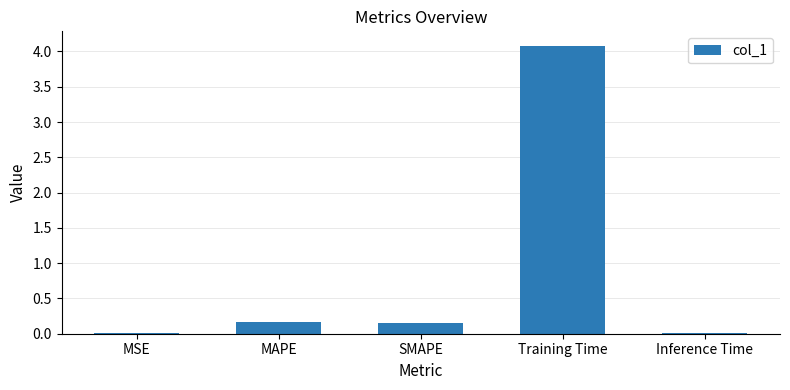

At which category does the chart reach its peak across all series?

Training Time